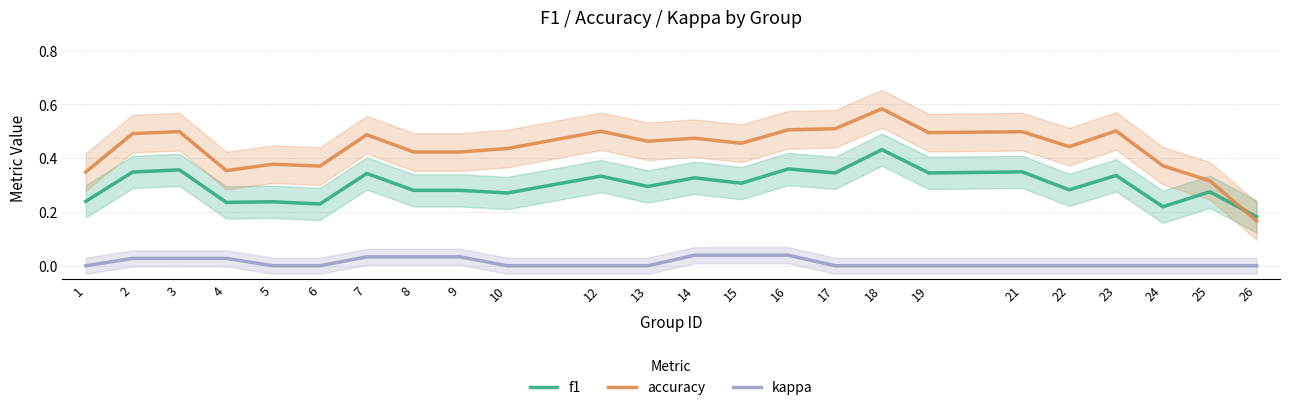

At how many categories does at least one series exceed 0?

24